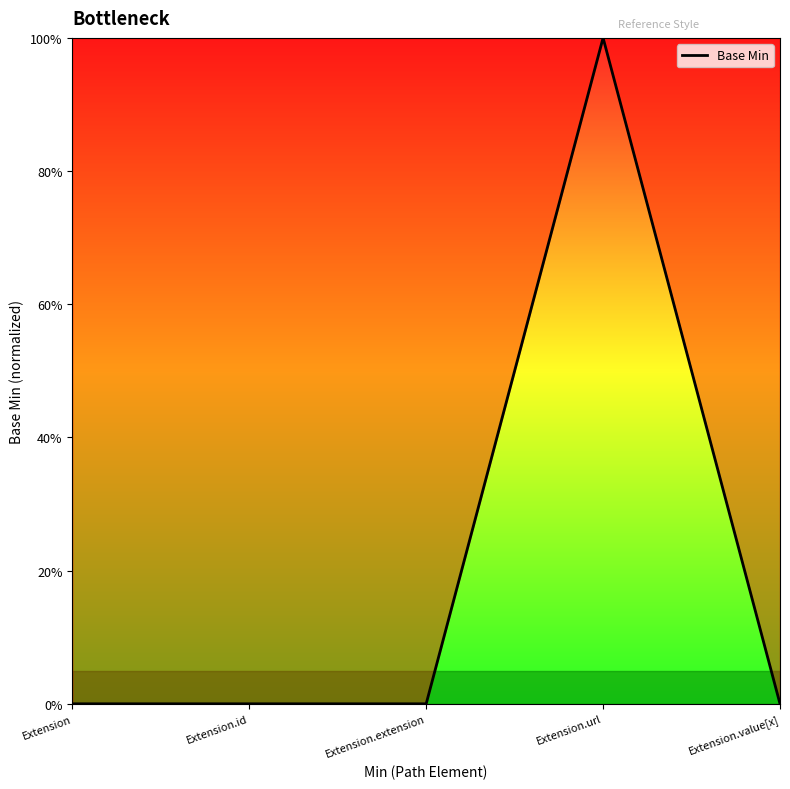

What is the maximum value shown in the chart?

1